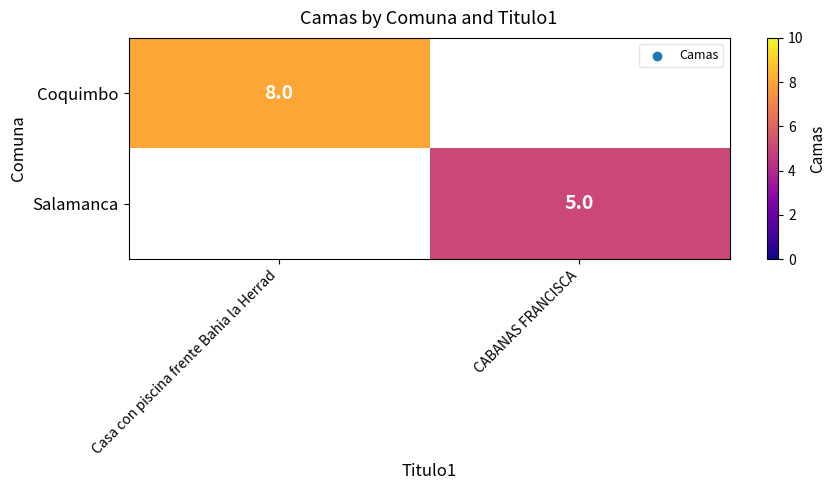

What is the greatest value displayed?

8.0